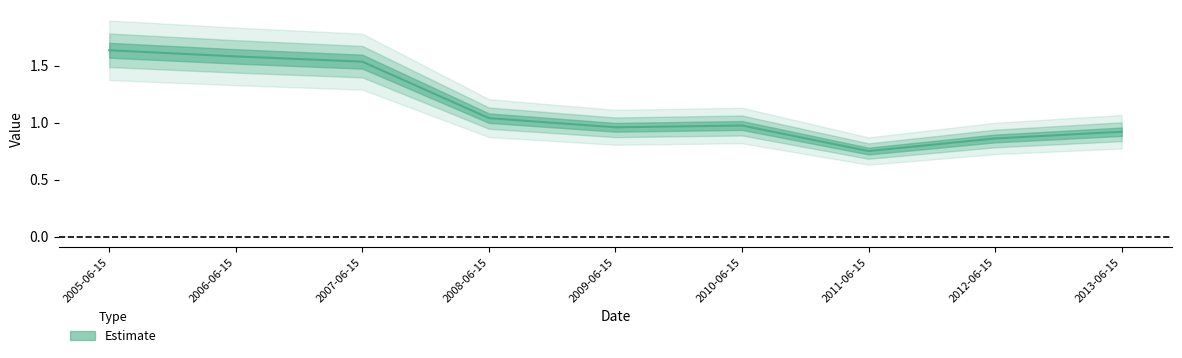

What is the greatest value displayed?

1.6